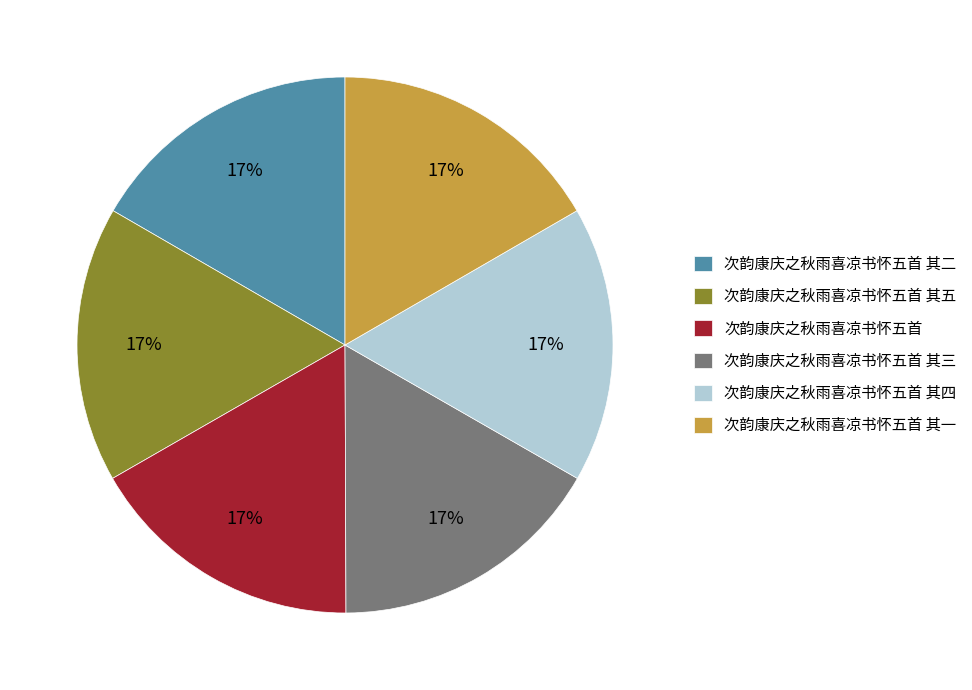

What percentage is the 次韵康庆之秋雨喜凉书怀五首 其四 slice, to the nearest percent?

17%